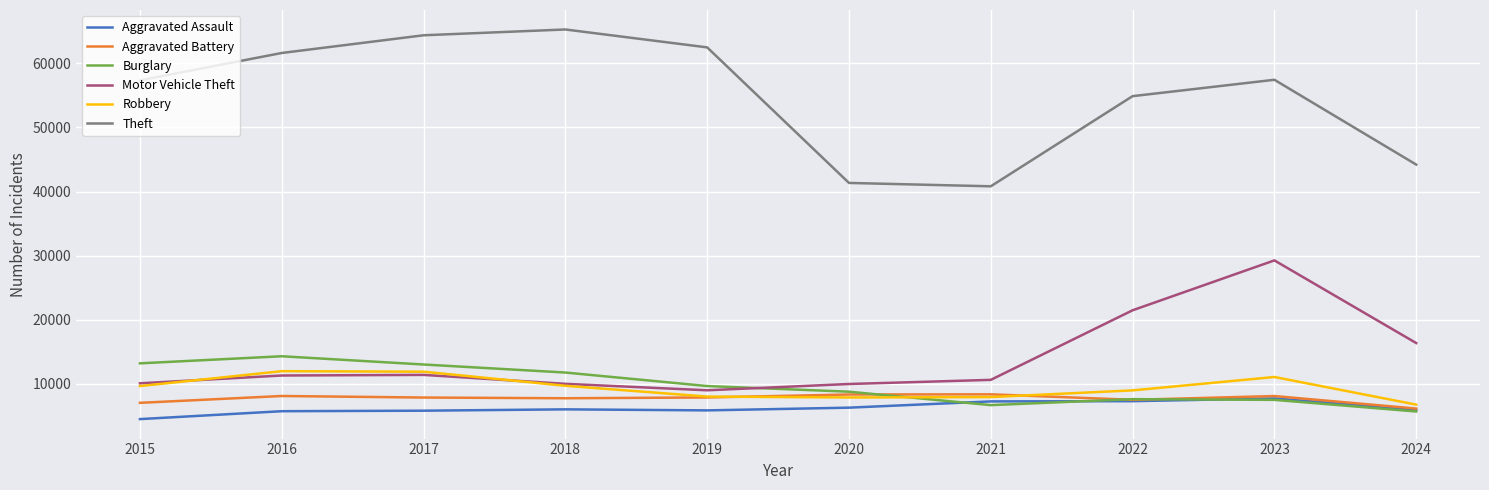

True or false: Motor Vehicle Theft and Theft cross at least once.

False